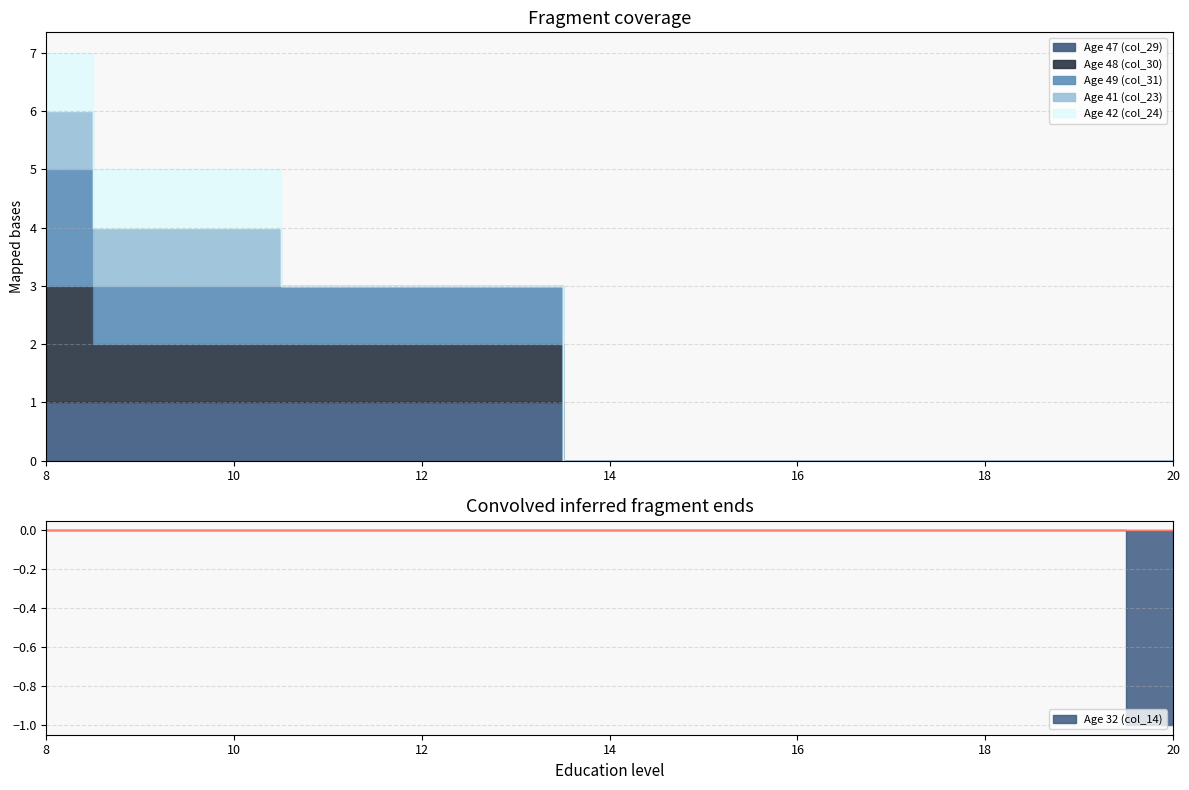

True or false: Age 42 (col_24) has more than 0 interior local peaks.

False